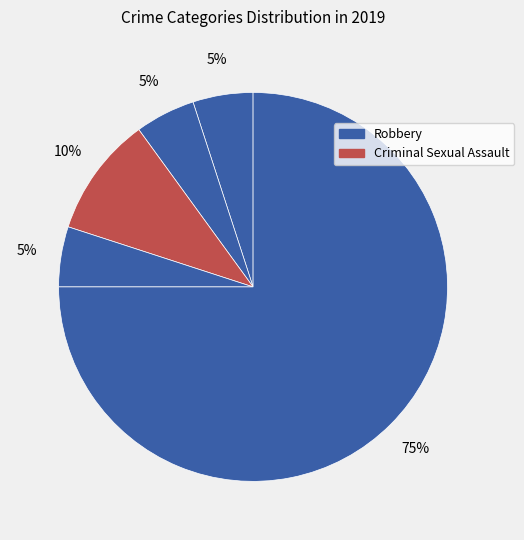

How many segments does this pie chart have?

5